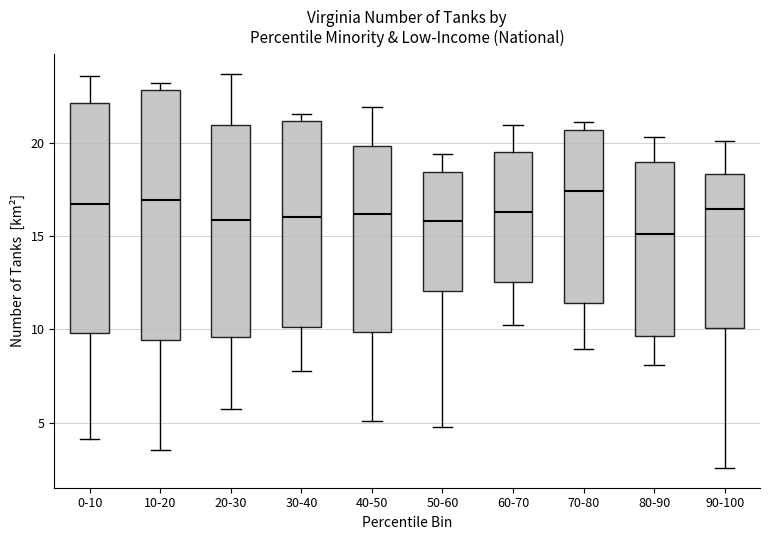

Reading left to right, transcribe this box plot: for each box, give where its median line is, the range the box spans, and where its two whiskers end, as read against the y-axis. The values are not printed on the chart, so give them approximately, as read against the axis.

0-10: median 16.5, box 10.0 to 22.0, whiskers 4.0 to 23.5
10-20: median 17.0, box 9.5 to 23.0, whiskers 3.5 to 23.0 (just above the box's upper edge)
20-30: median 16.0, box 9.5 to 21.0, whiskers 5.5 to 23.5
30-40: median 16.0, box 10.0 to 21.0, whiskers 7.5 to 21.5
40-50: median 16.0, box 10.0 to 20.0, whiskers 5.0 to 22.0
50-60: median 16.0, box 12.0 to 18.5, whiskers 5.0 to 19.5
60-70: median 16.5, box 12.5 to 19.5, whiskers 10.0 to 21.0
70-80: median 17.5, box 11.5 to 20.5, whiskers 9.0 to 21.0
80-90: median 15.0, box 9.5 to 19.0, whiskers 8.0 to 20.5
90-100: median 16.5, box 10.0 to 18.5, whiskers 2.5 to 20.0